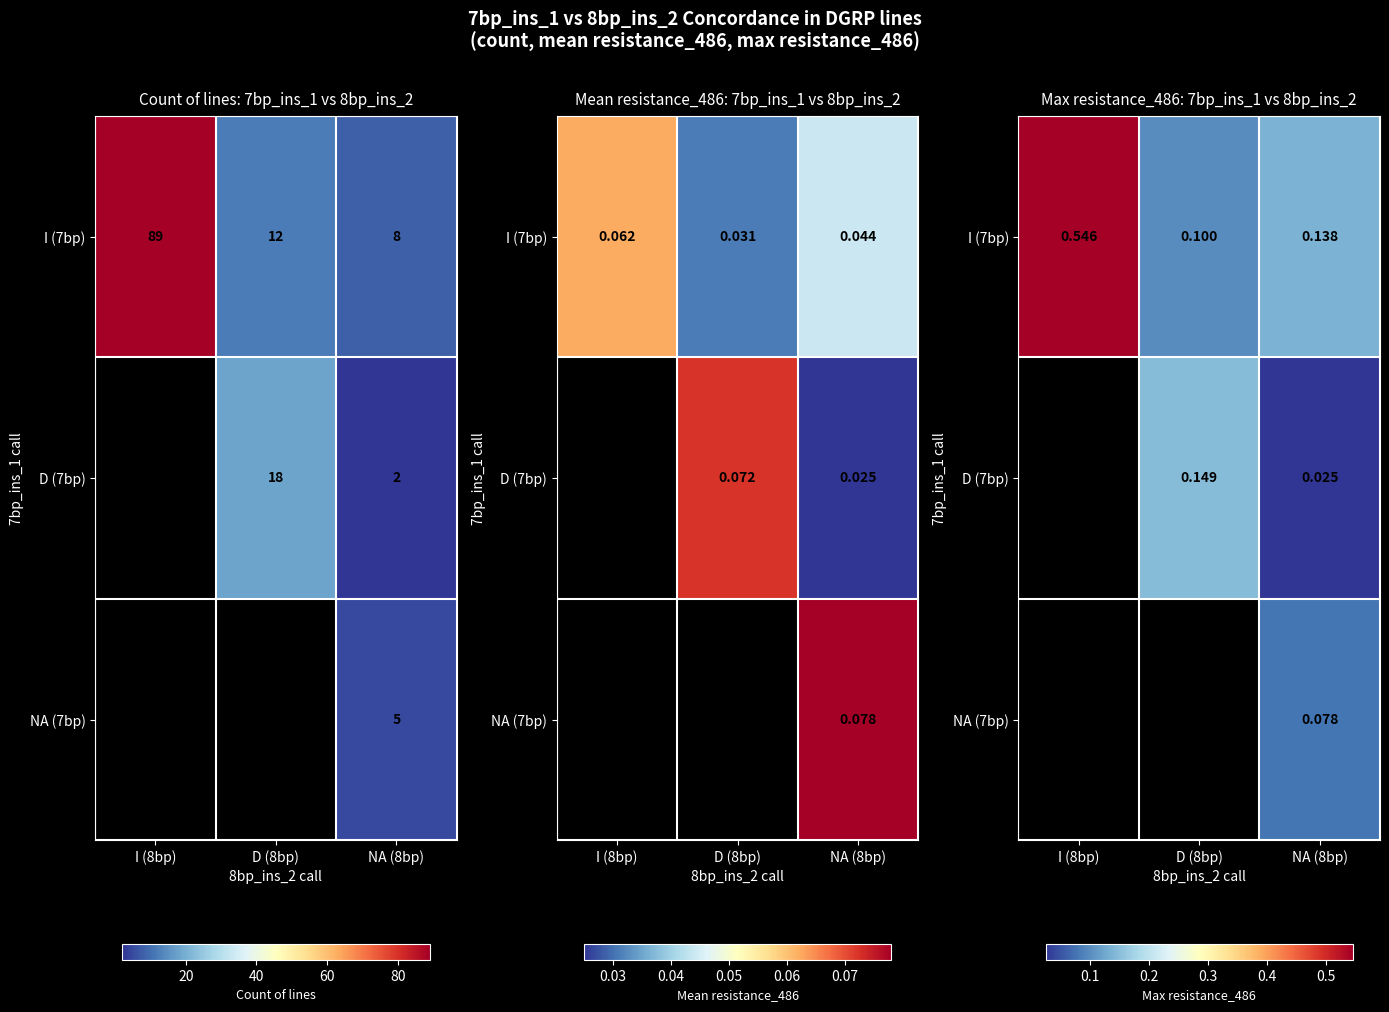

Is it true that I (7bp) equals 0.1 at NA (8bp)?

False